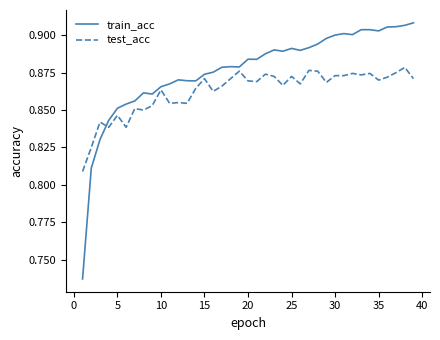

Which series has the largest range (max minus min)?

train_acc